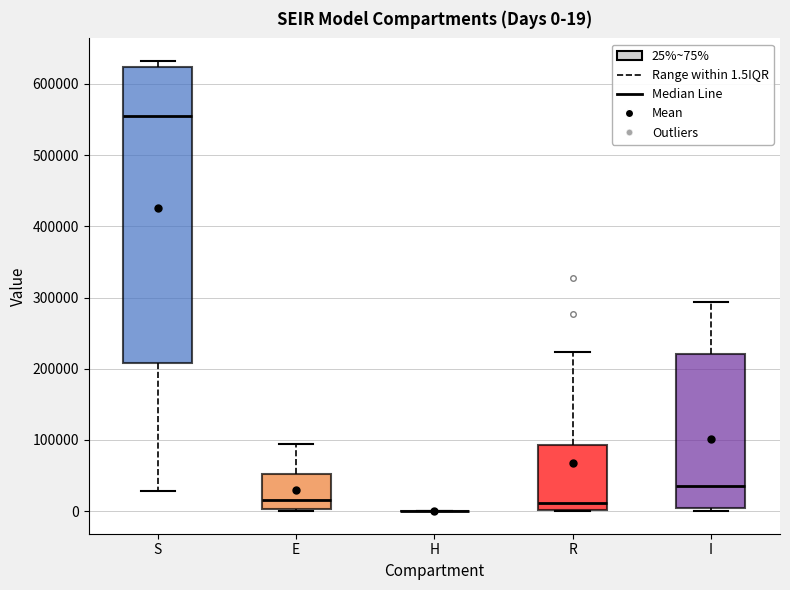

Comparing the boxes themselves (not the whiskers), which one is the tallest?

S